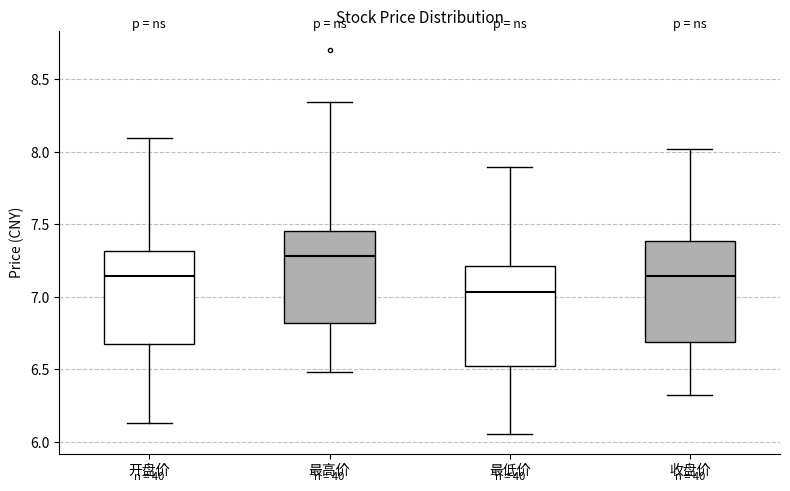

Where is the lower edge of the box for 收盘价 on the y-axis? The values are not printed on the chart, so give them approximately, as read against the axis.

6.70